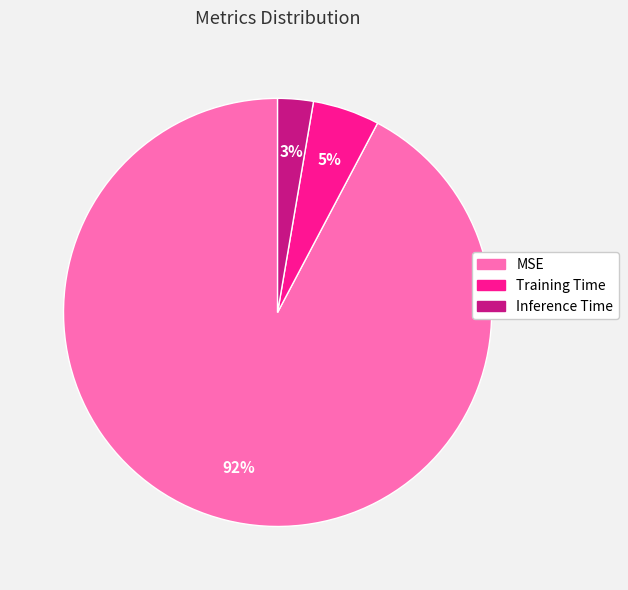

To the nearest percent, what percentage of the pie is Training Time?

5%